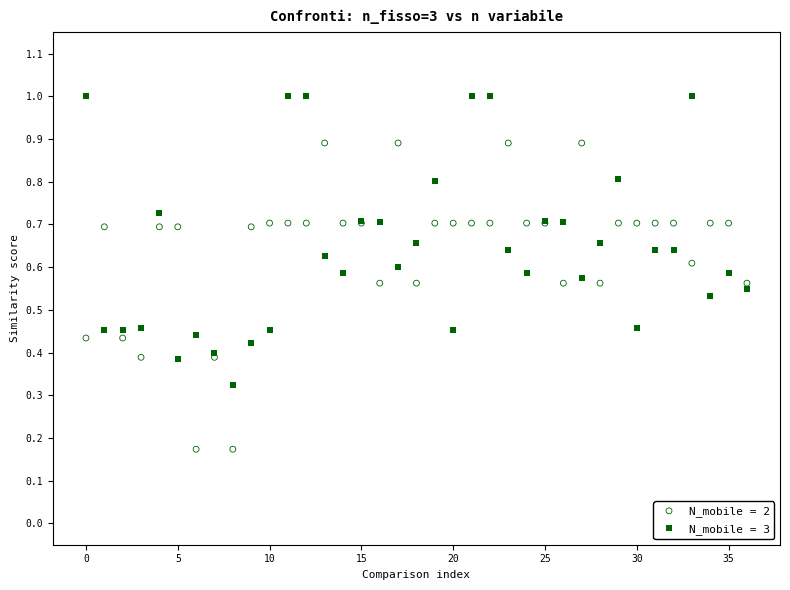

Which series reaches the maximum Y coordinate?

N_mobile = 3